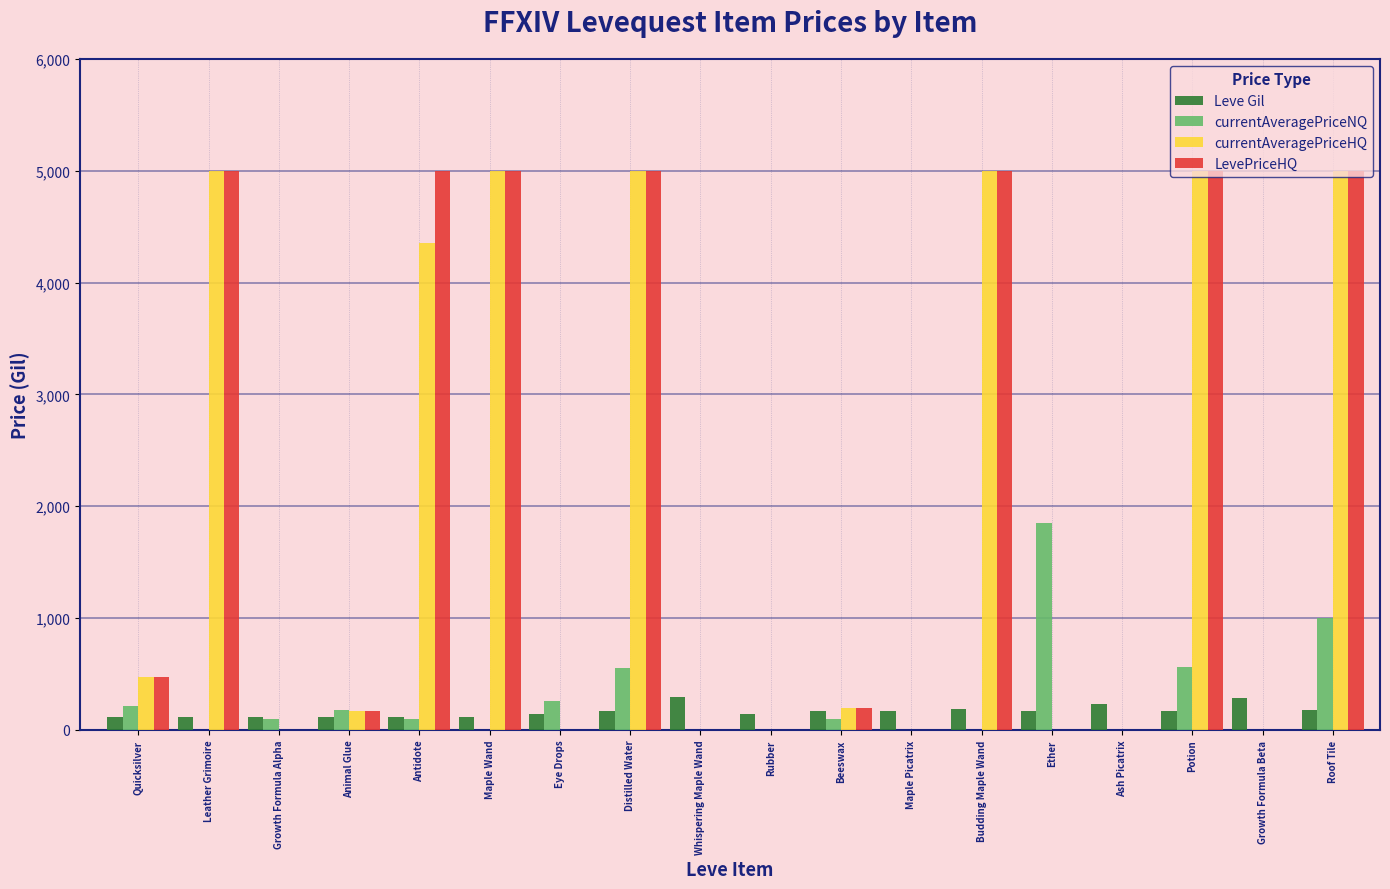

Is it true that currentAveragePriceHQ equals -2299.9 at Eye Drops?

False